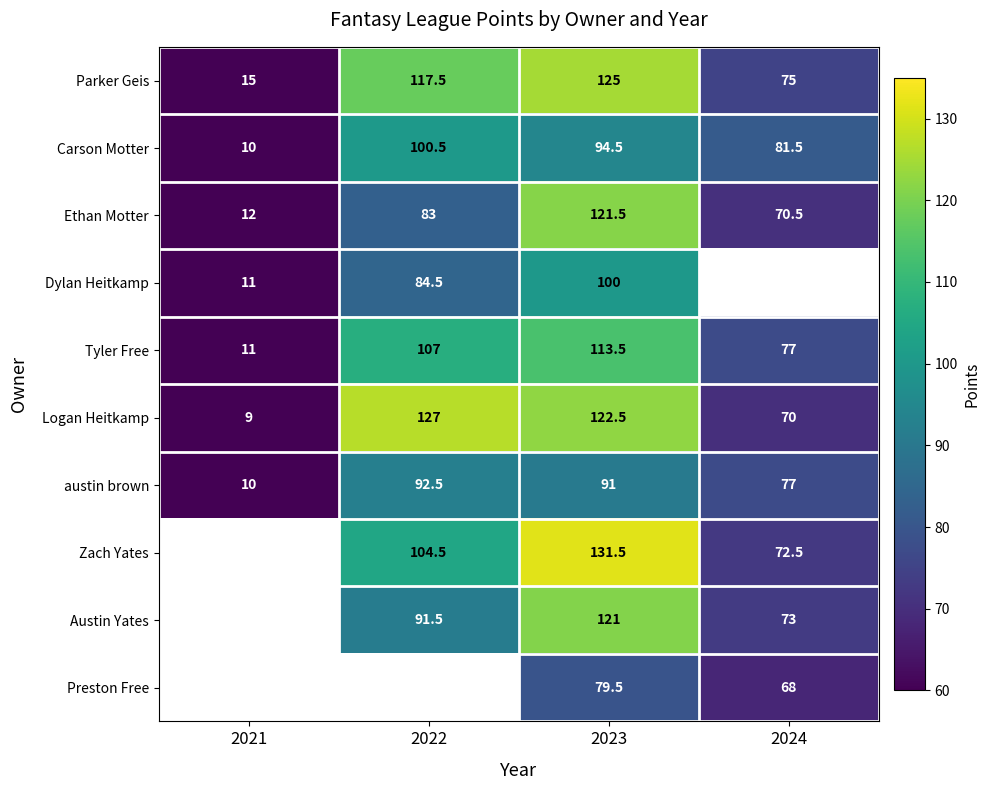

Is it true that Preston Free equals 17.4 at 2024?

False